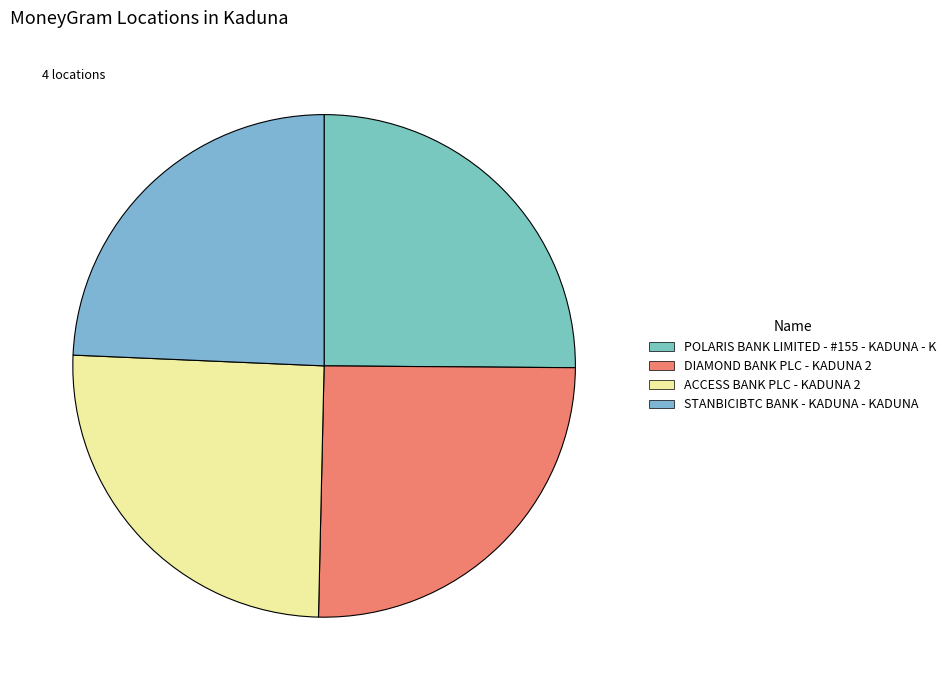

Is there any slice that represents more than half of the pie?

No